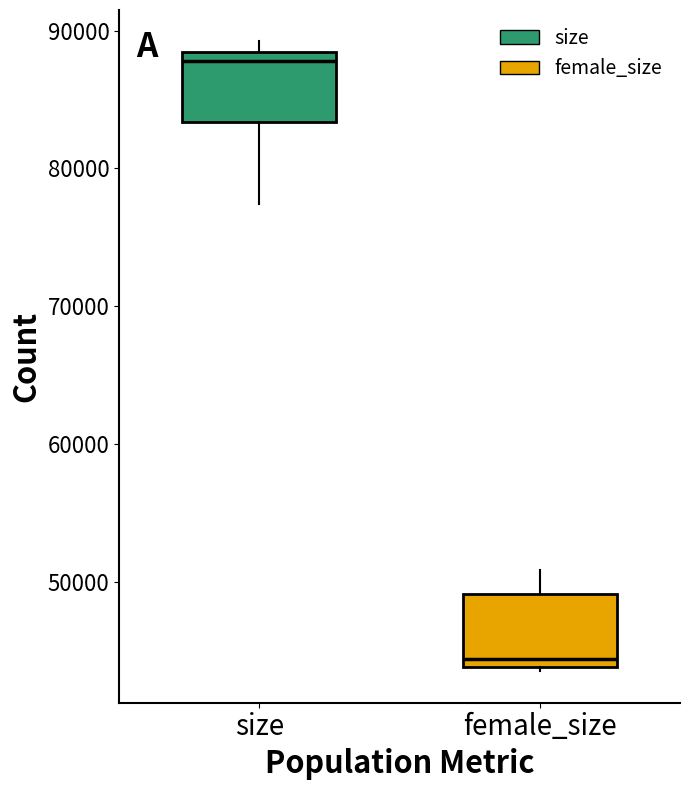

Which box has the highest median line?

size